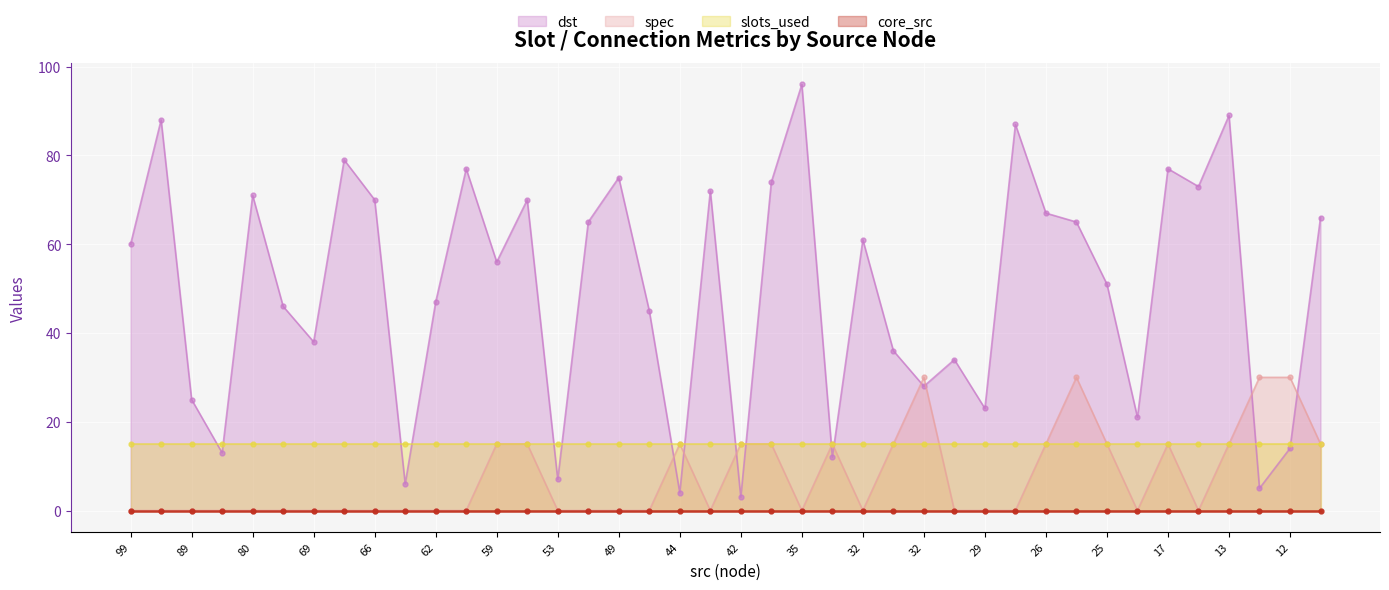

What is the approximate value of spec at 26, to the nearest 5?

15